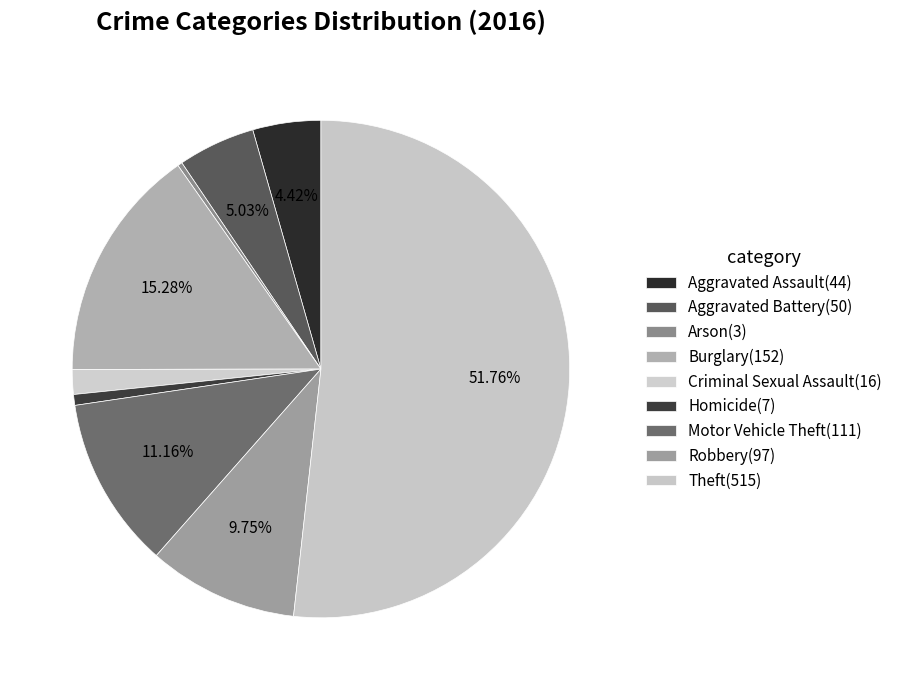

Do Burglary and Aggravated Battery together represent more than half of the pie?

No